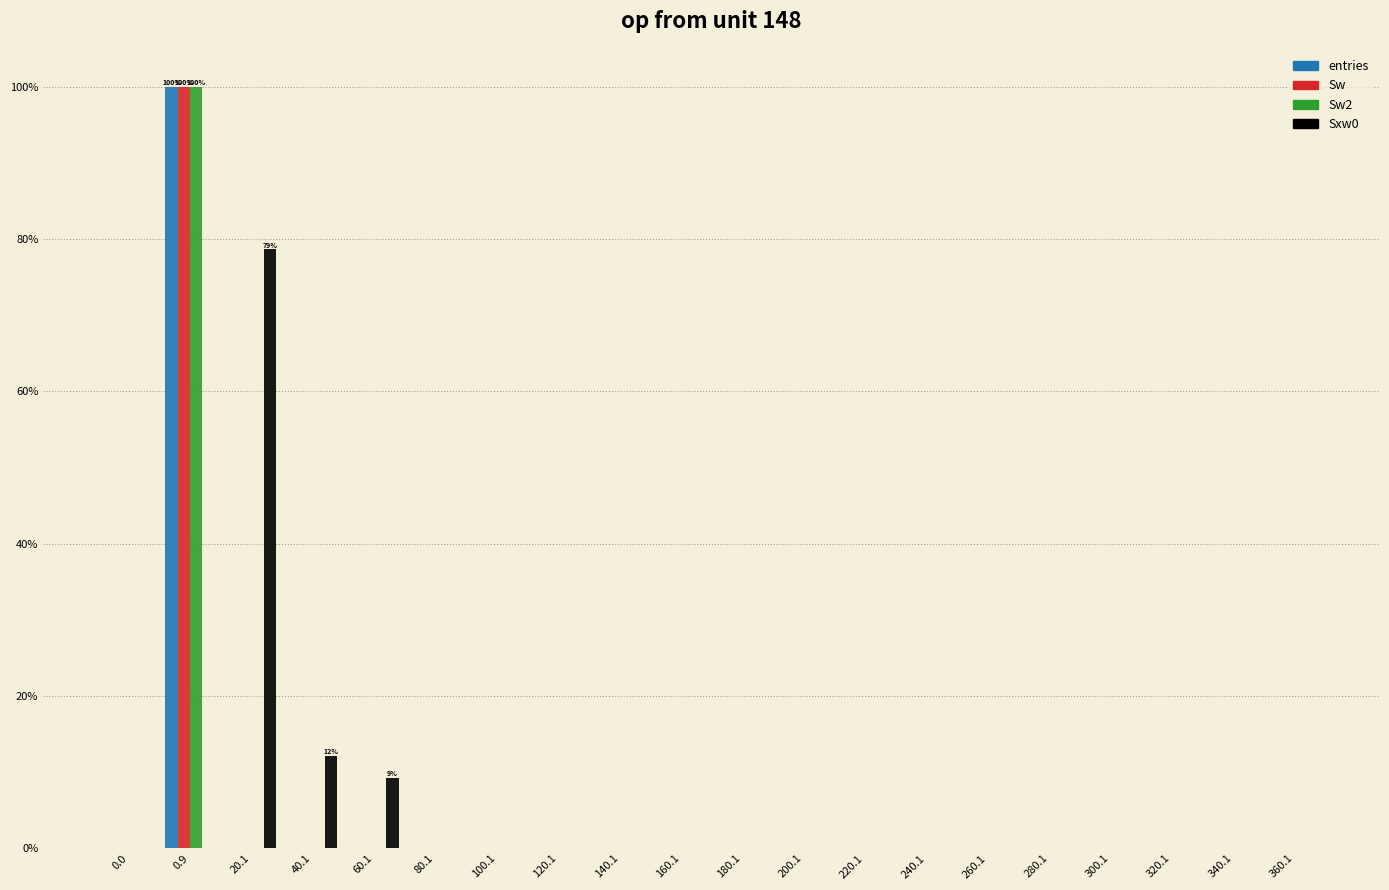

At which category is the sum across all series the highest?

0.9